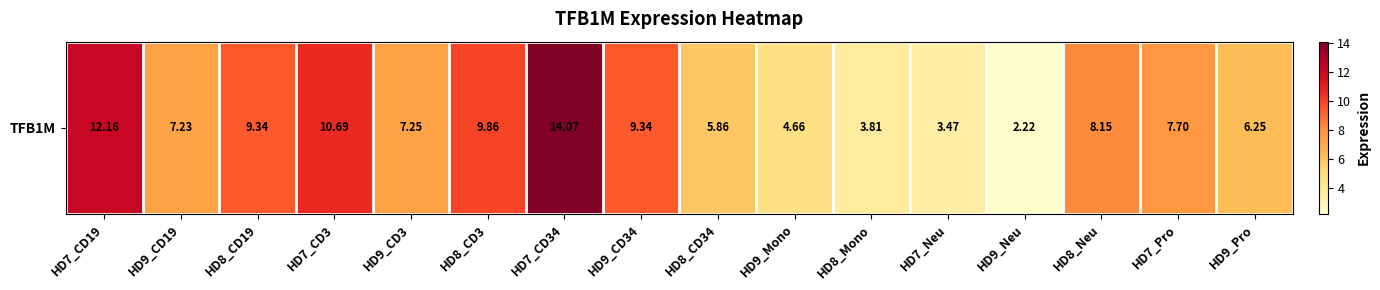

Which label corresponds to the smallest value in the chart?

HD9_Neu